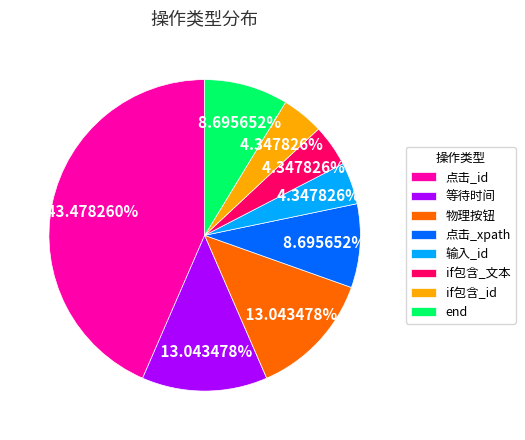

Is there a majority slice in this chart?

No